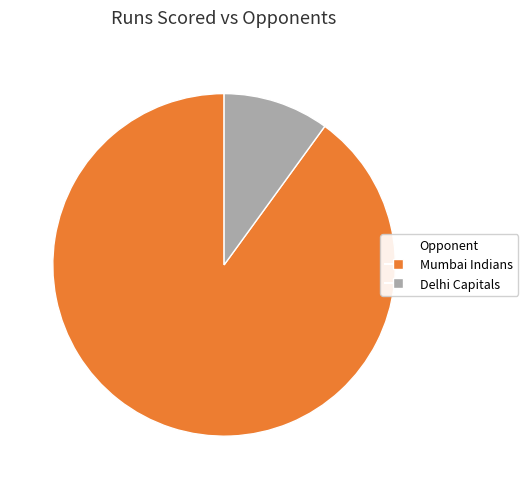

Does any single category account for the majority?

Yes